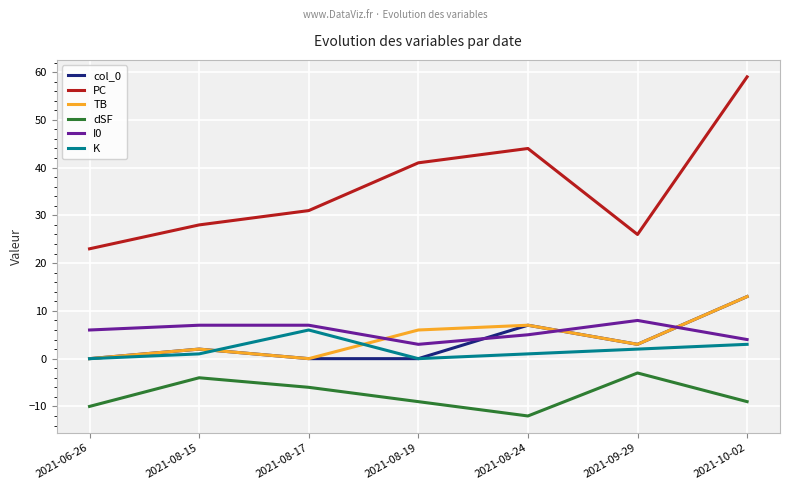

What is the sum of all PC values?

252